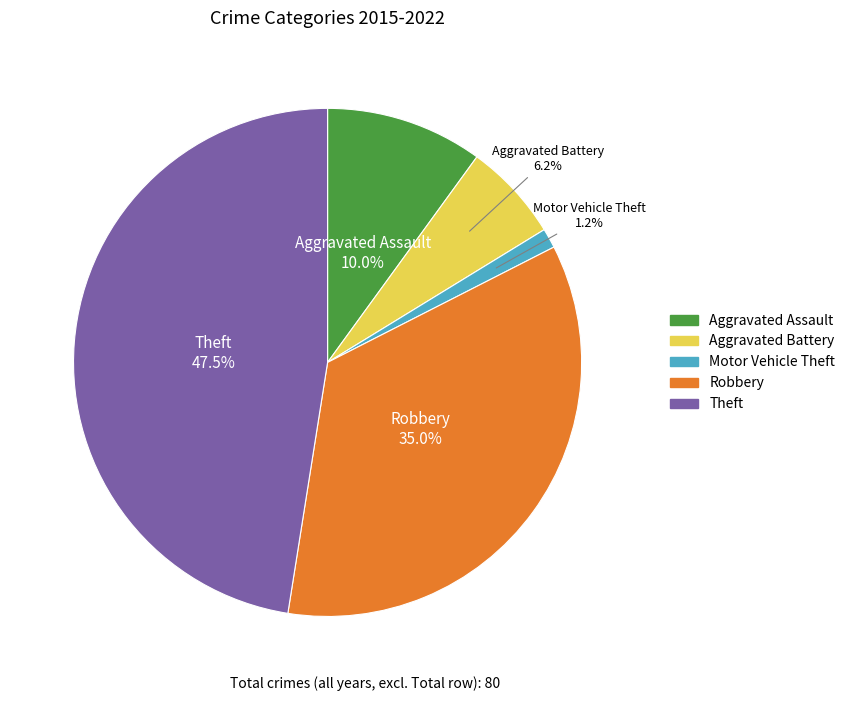

Which has a higher value, Motor Vehicle Theft or Theft?

Theft